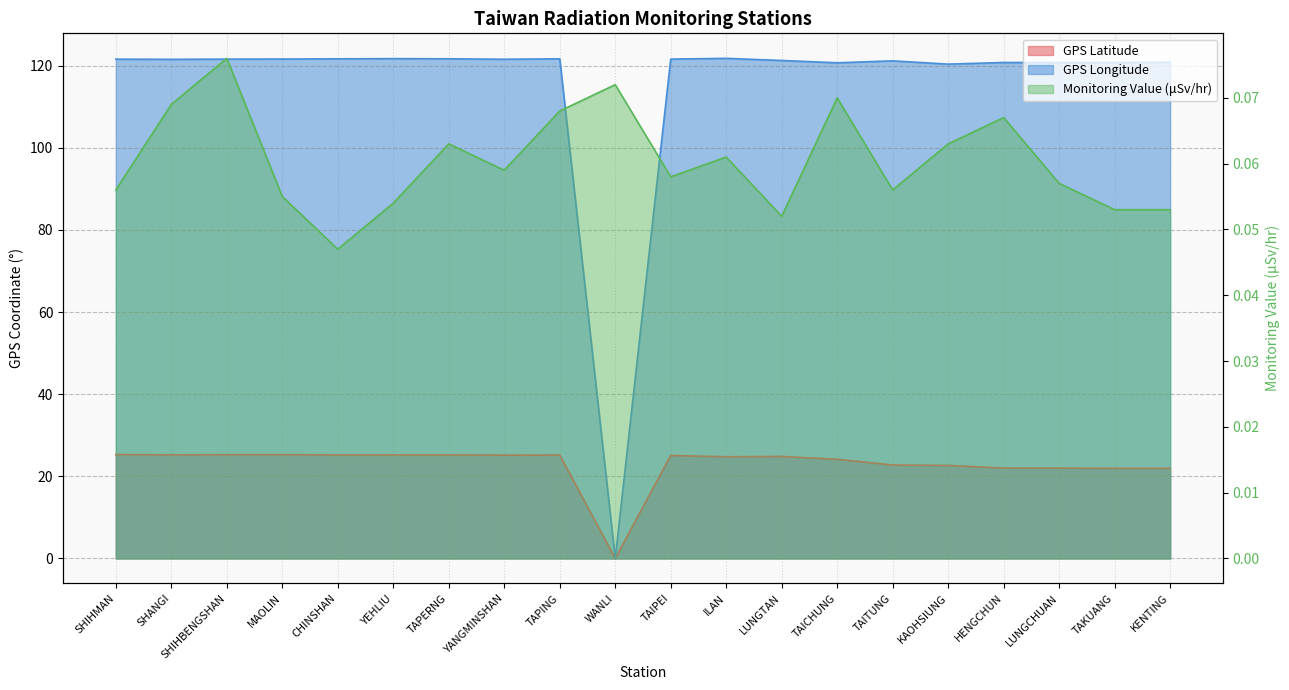

Which series has the largest total across all categories?

GPS Longitude